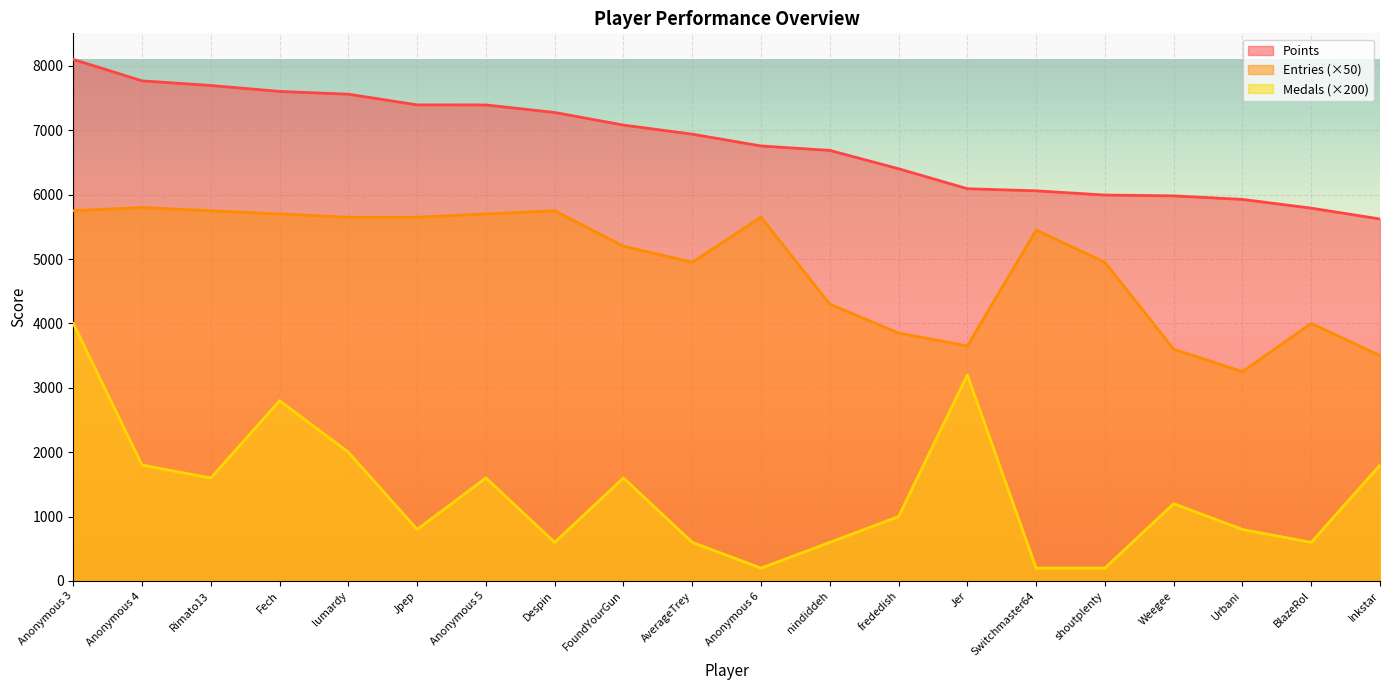

What is the sum of all Medals values?

27200